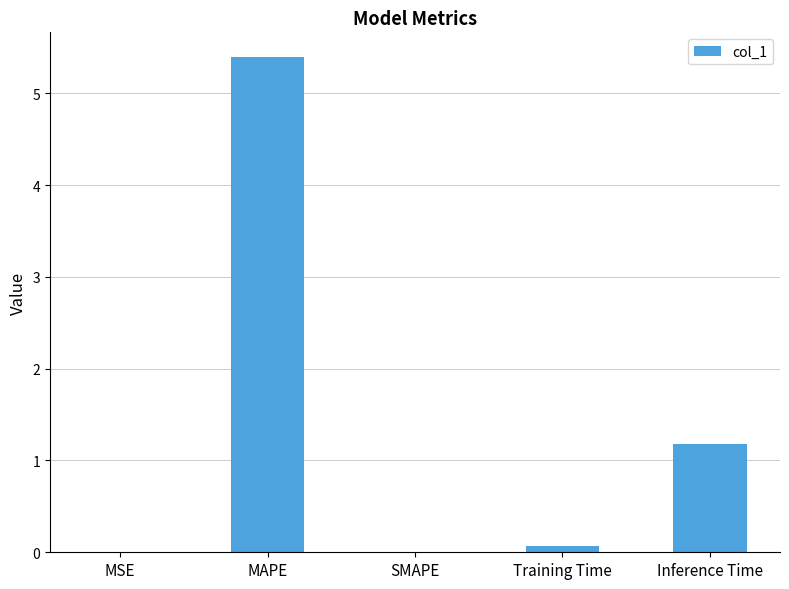

What is the average value?

1.3